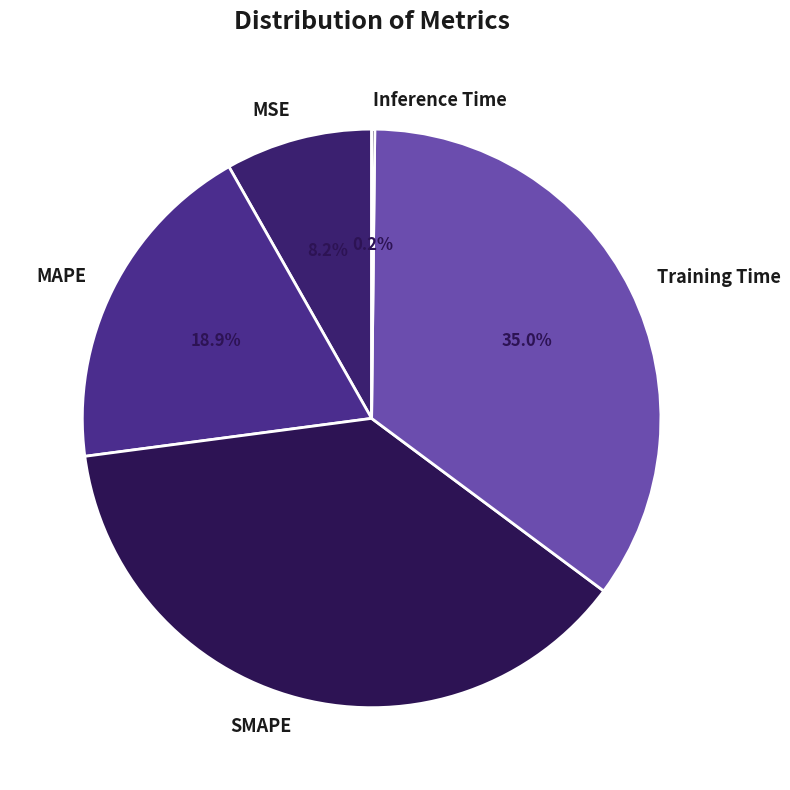

What is the largest slice in the pie chart?

SMAPE